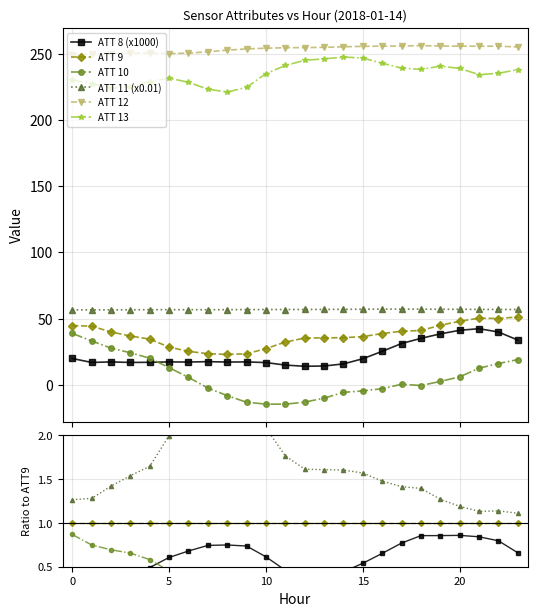

Is it true that ATT 8 (x1000) equals 0.4 at 5?

False